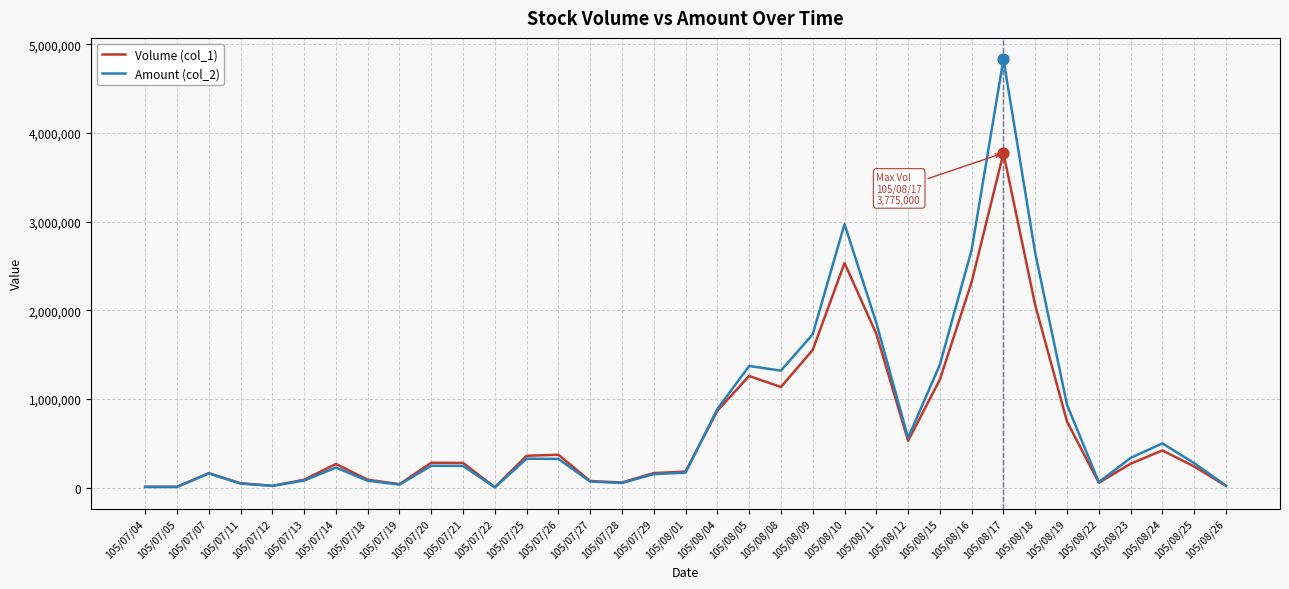

At how many categories does at least one series exceed 3888556?

1